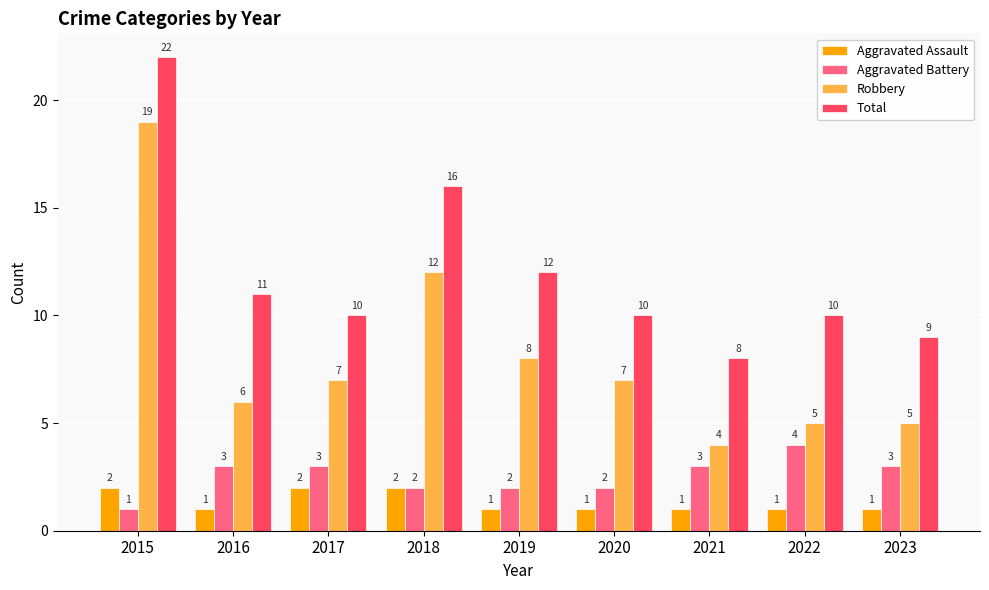

What is the maximum value for Aggravated Battery?

4